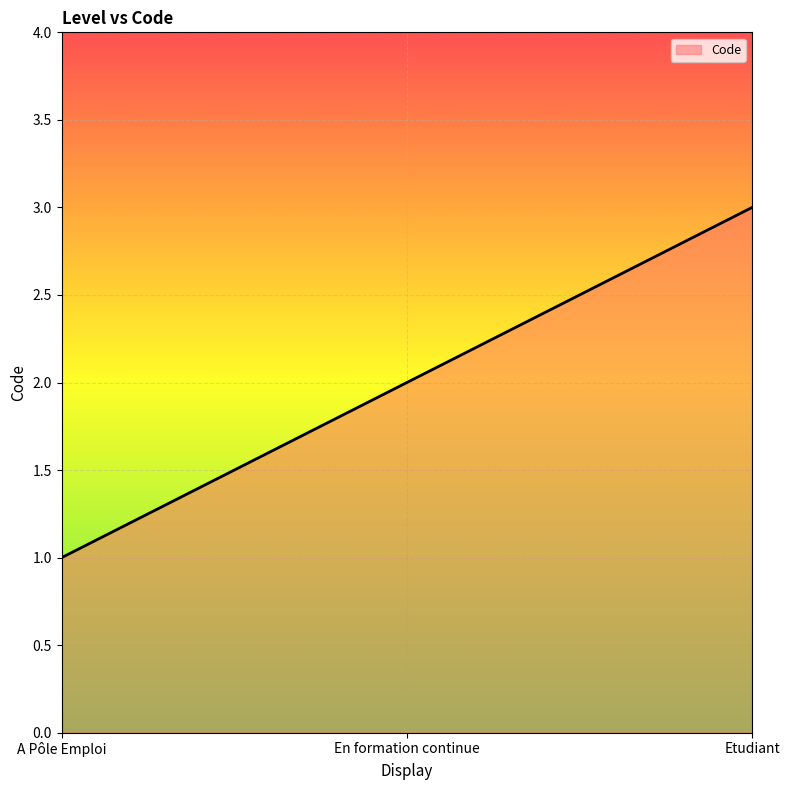

At which category does the chart reach its minimum across all series?

A Pôle Emploi